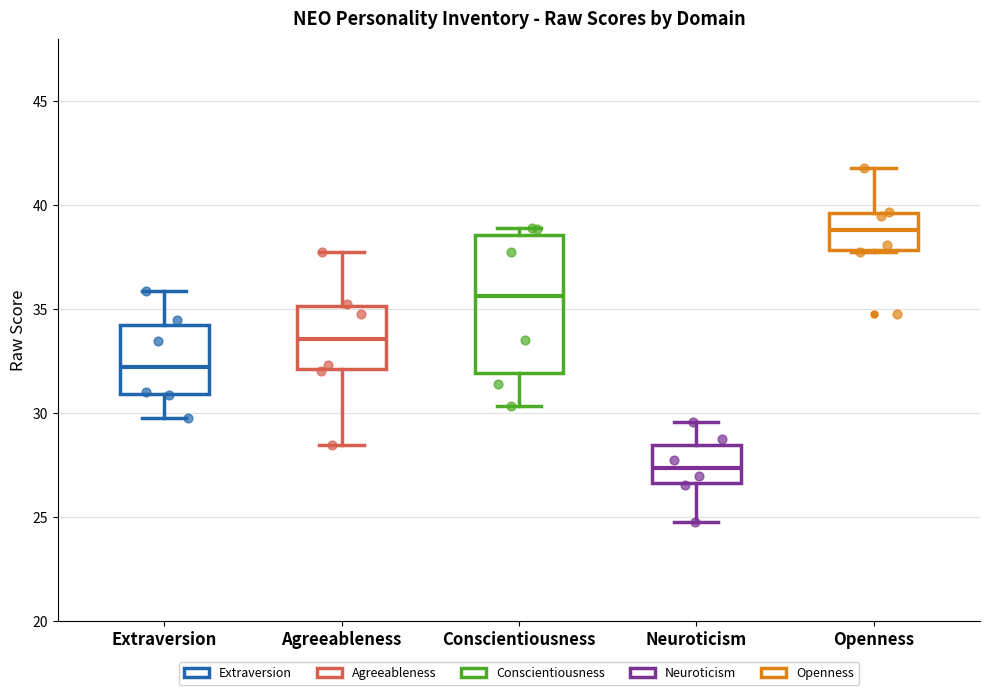

Where does the median line of the box for Conscientiousness sit on the y-axis? The values are not printed on the chart, so give them approximately, as read against the axis.

35.5